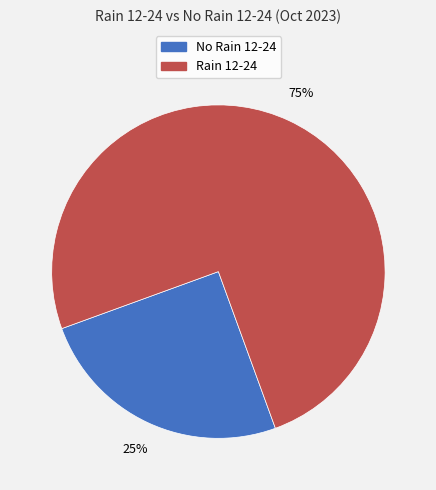

How many slices are in this pie chart?

2